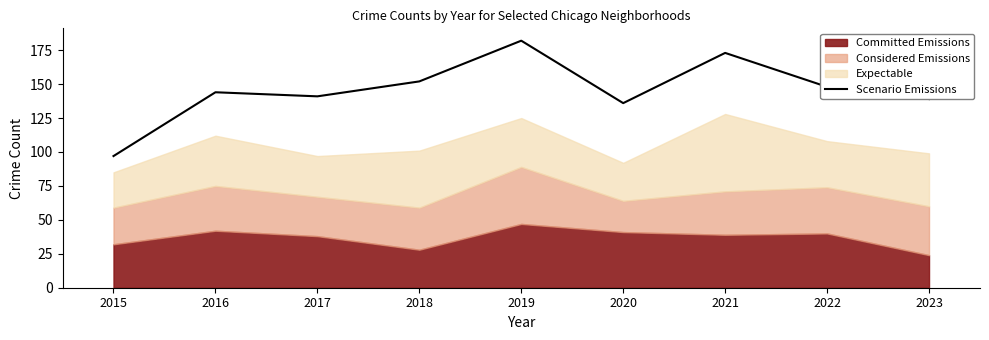

At which category does the data reach its first local valley?

2017